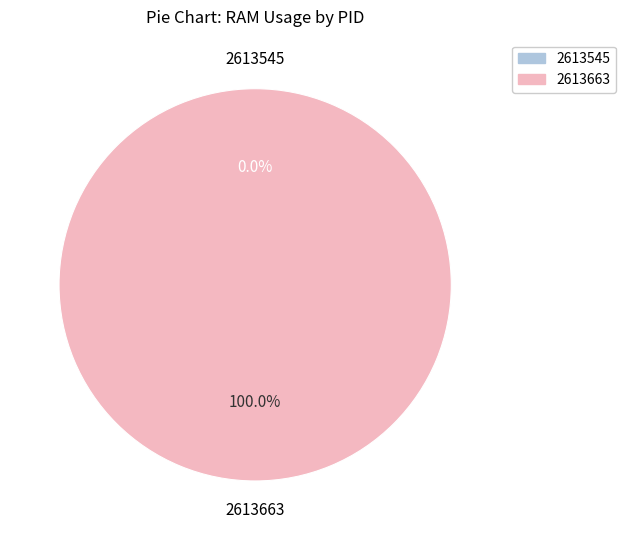

To the nearest percent, what is the average slice percentage?

50%